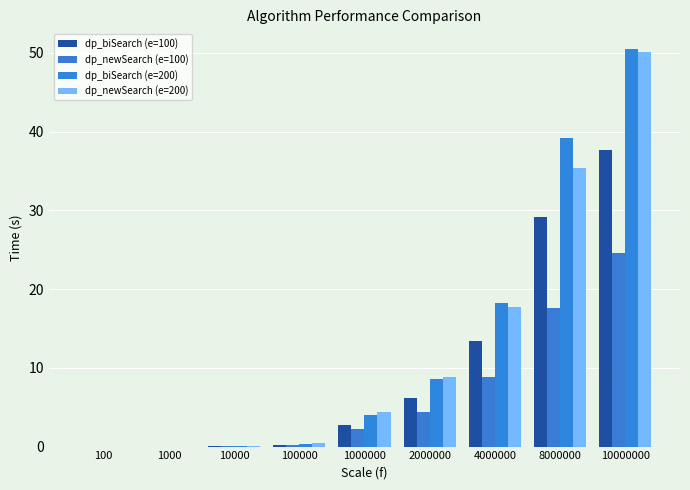

What is the sum of all dp_biSearch (e=100) values?

89.3